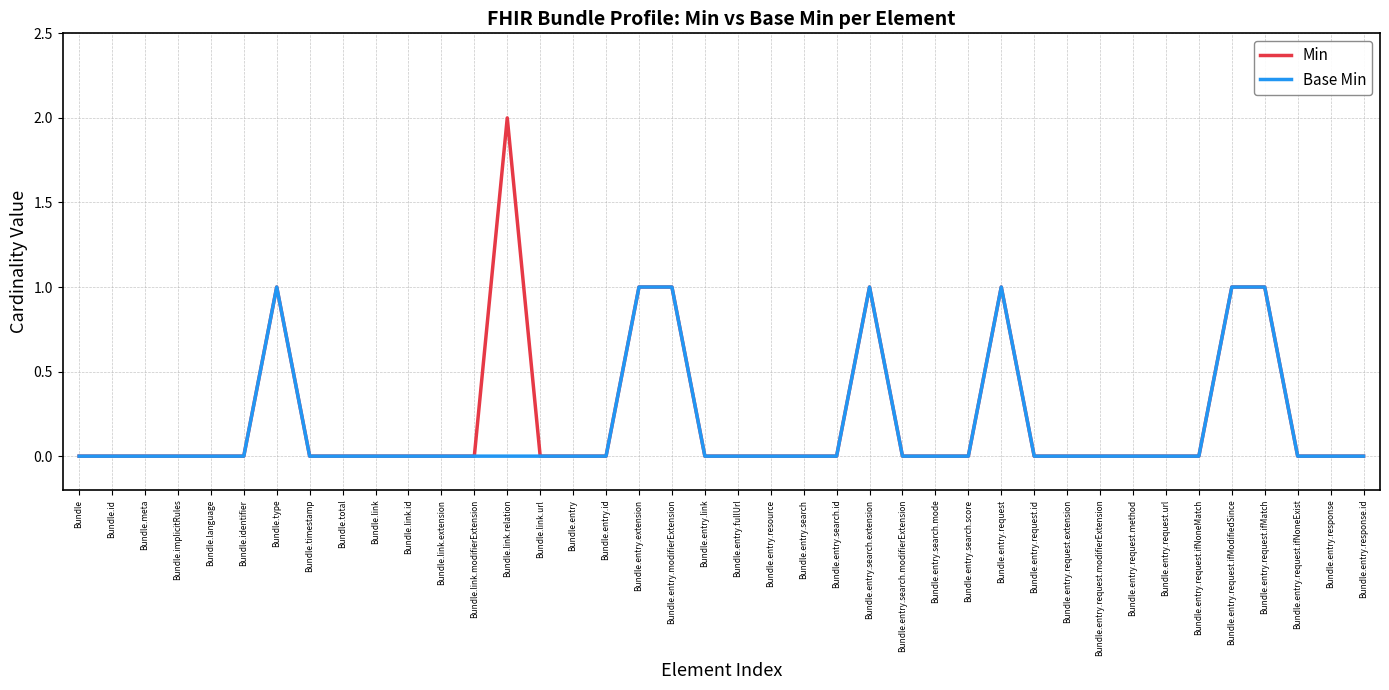

True or false: Min has more than 0 interior local peaks.

True